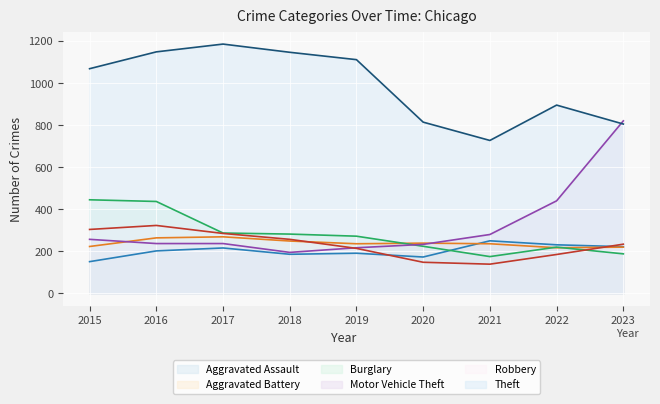

What is the value of the Burglary (line) point at the 1st from the left?

445